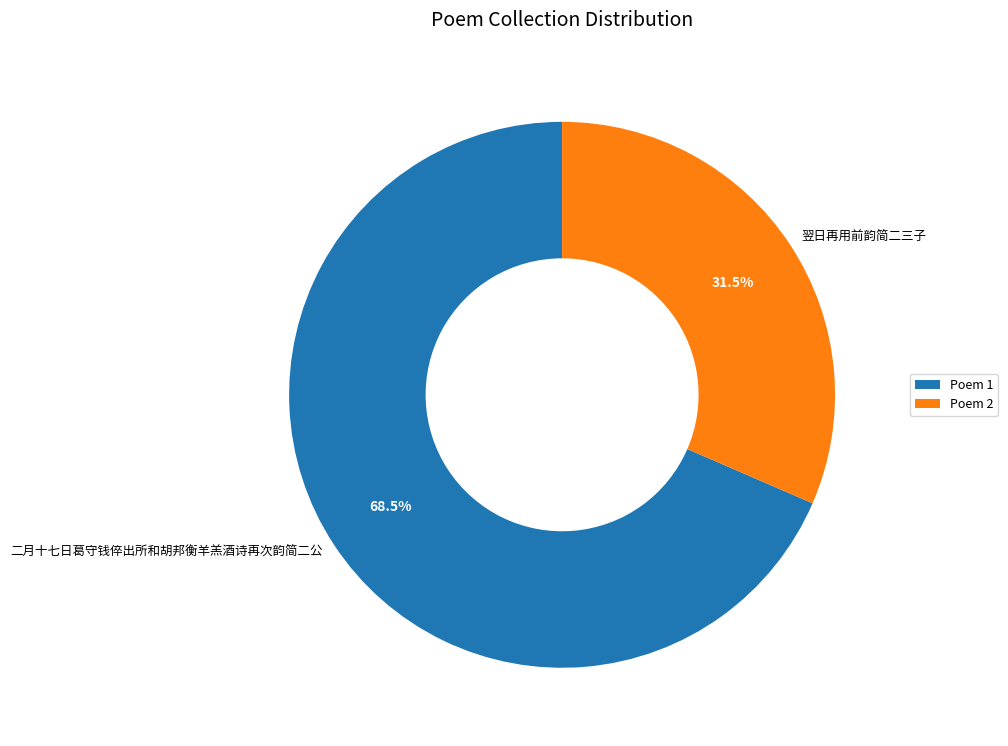

To the nearest percent, what is the average slice percentage?

50%